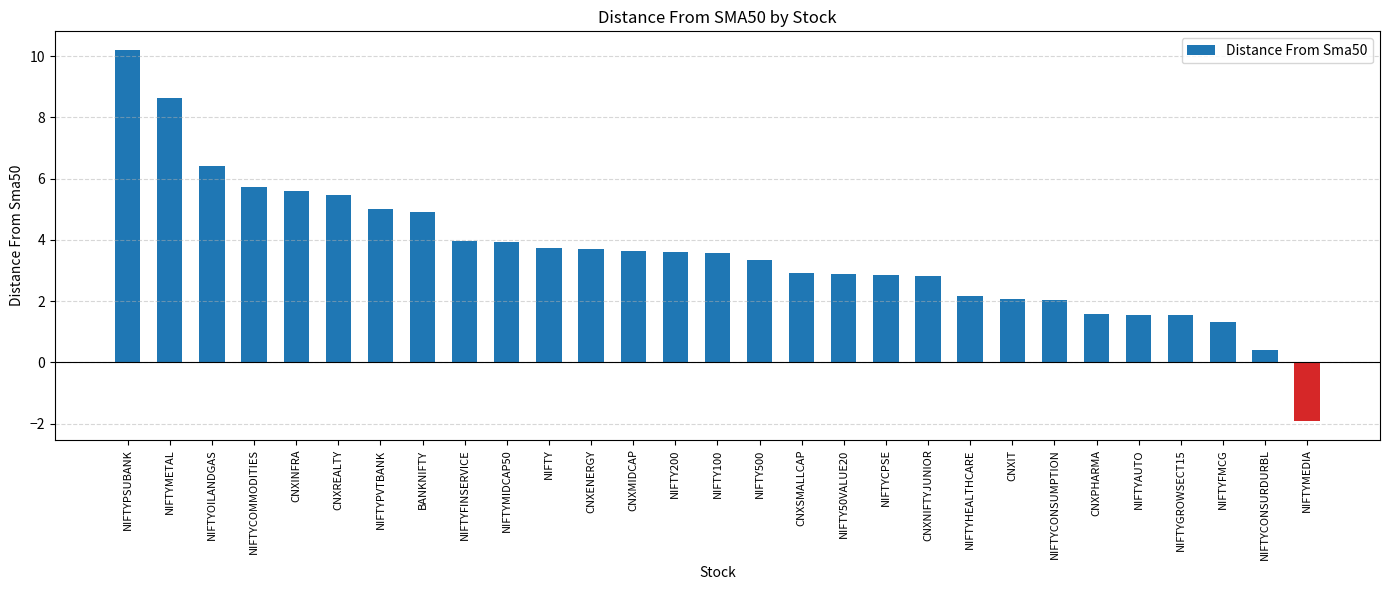

What is the sum of all values?

103.6